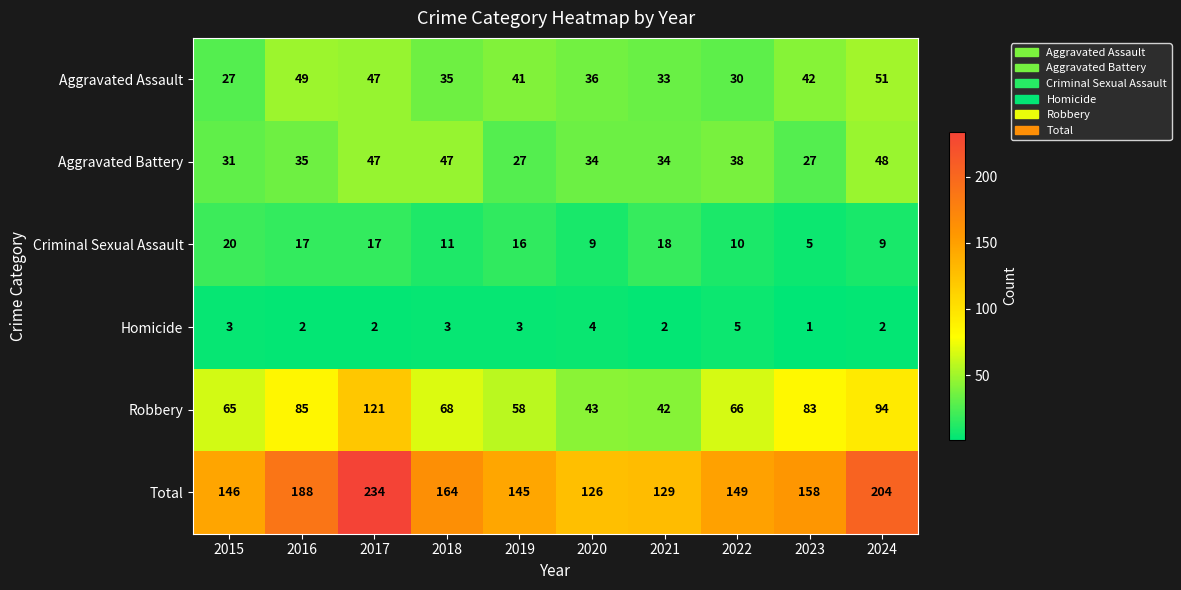

Rank the categories by Robbery value from lowest to highest.

2021, 2020, 2019, 2015, 2022, 2018, 2023, 2016, 2024, 2017